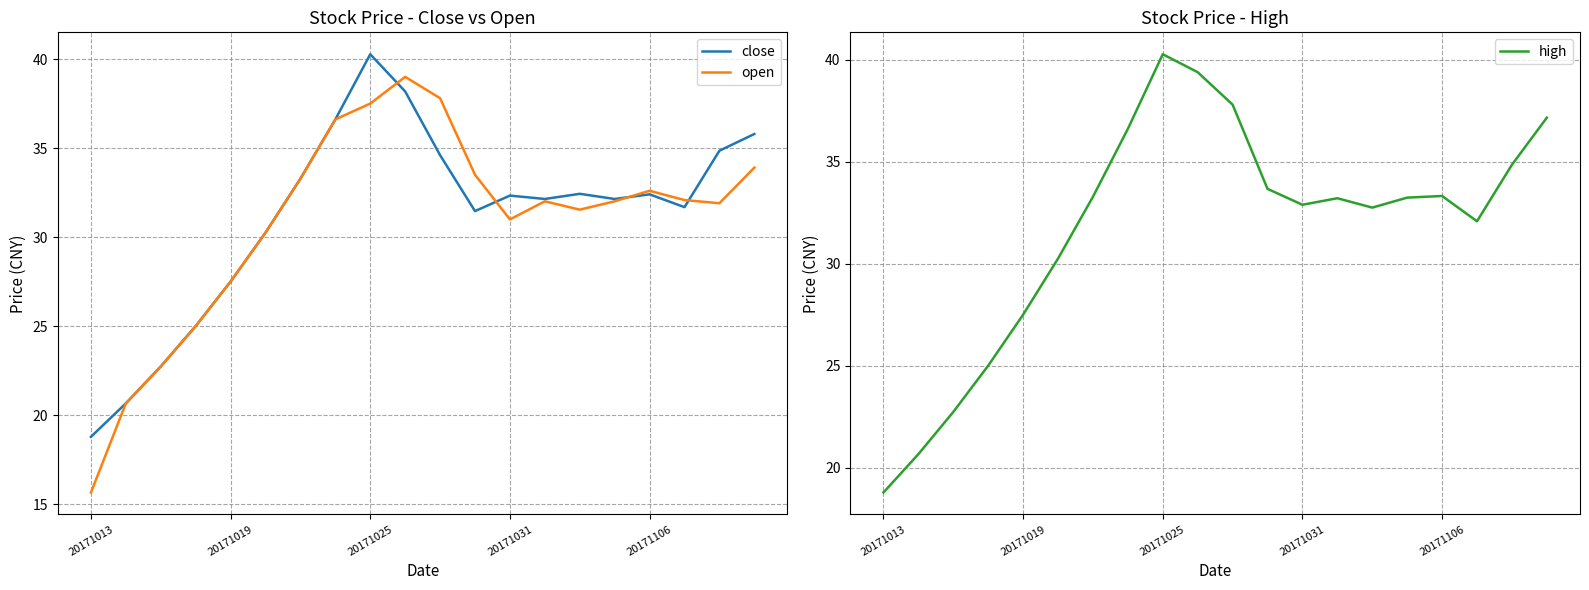

Is this an area chart (filled region under the line)?

No